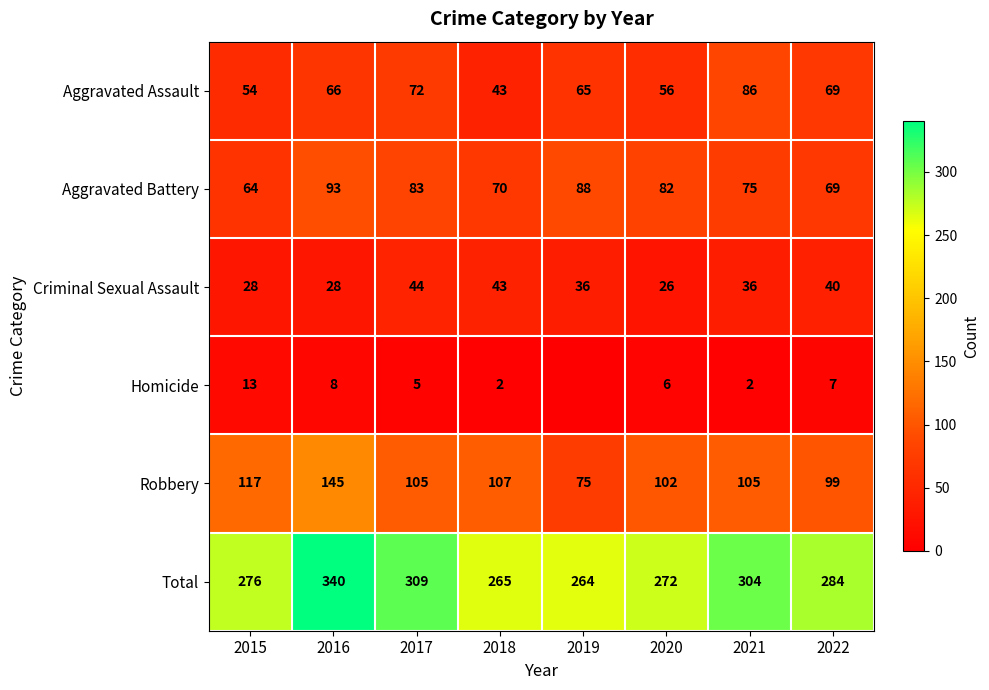

The value of Total at 2018 is 265. True or false?

True